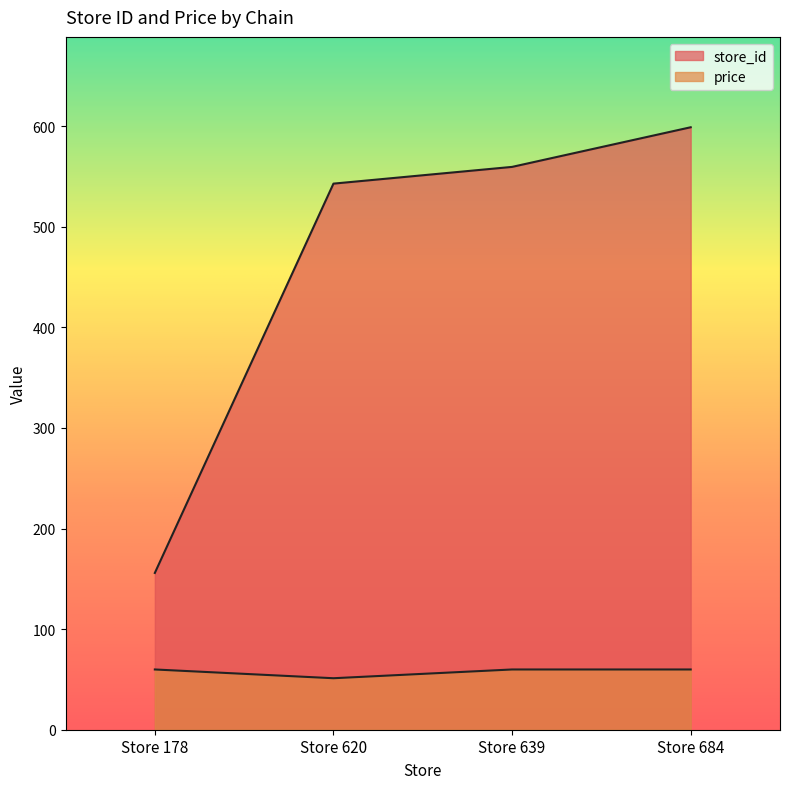

True or false: store_id and price intersect in this chart.

False